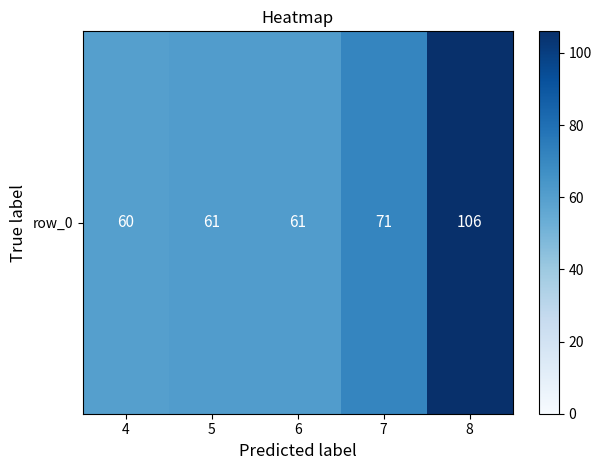

How many data points are above 61?

2